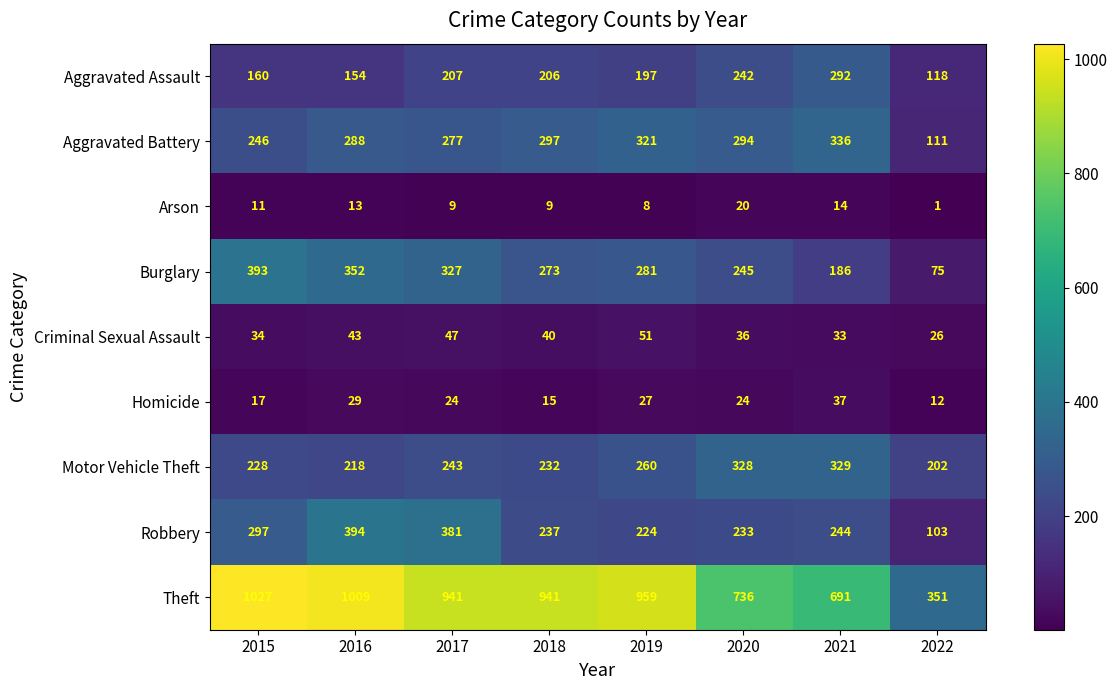

At 2021, list the series in order from smallest to largest.

Arson, Criminal Sexual Assault, Homicide, Burglary, Robbery, Aggravated Assault, Motor Vehicle Theft, Aggravated Battery, Theft